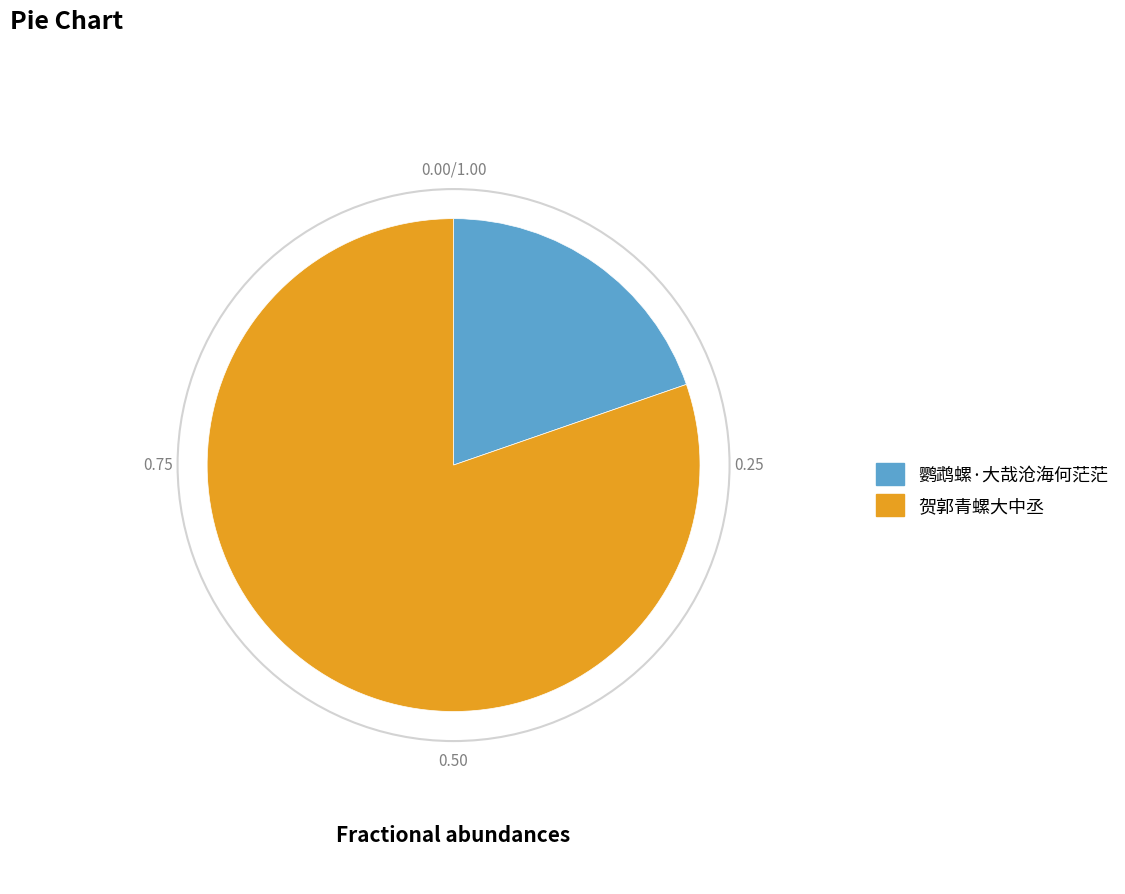

What is the smallest slice in the pie chart?

鹦鹉螺·大哉沧海何茫茫